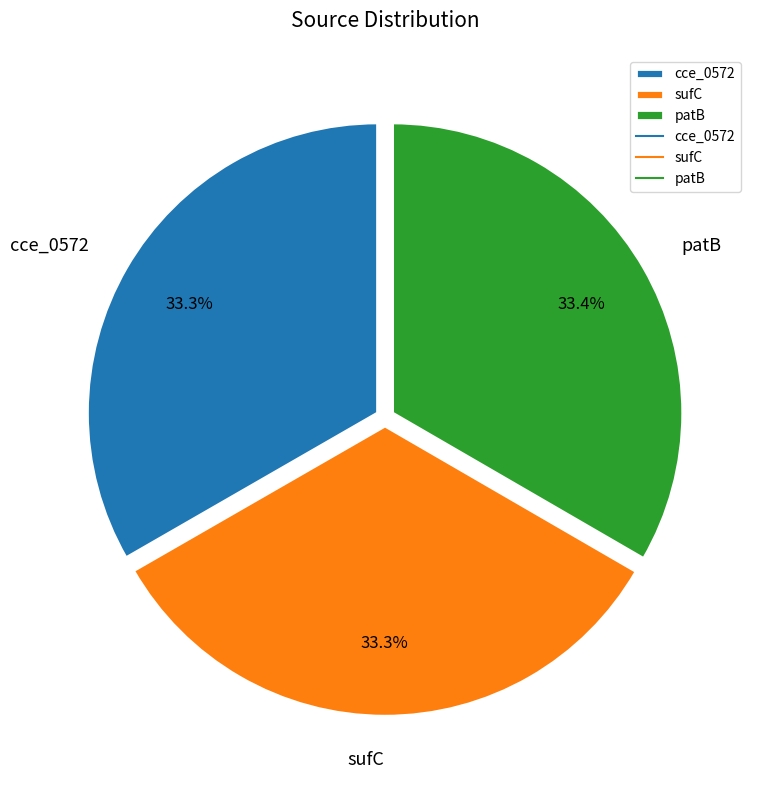

Is there any slice that represents more than half of the pie?

No